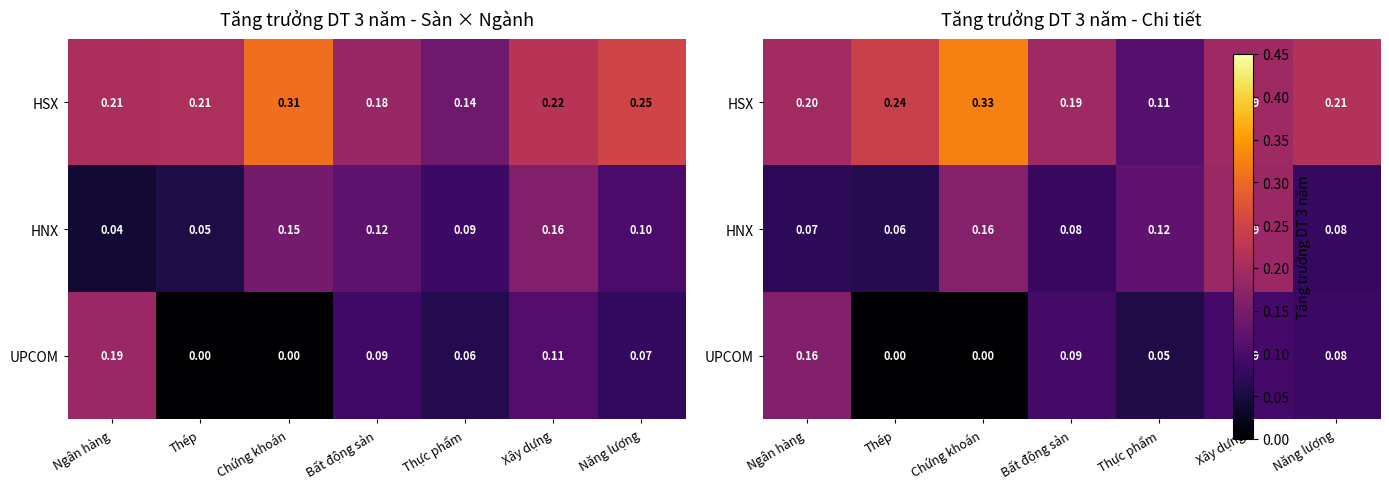

What is the sum of the HSX values at Bất động sản and Thực phẩm?

0.3